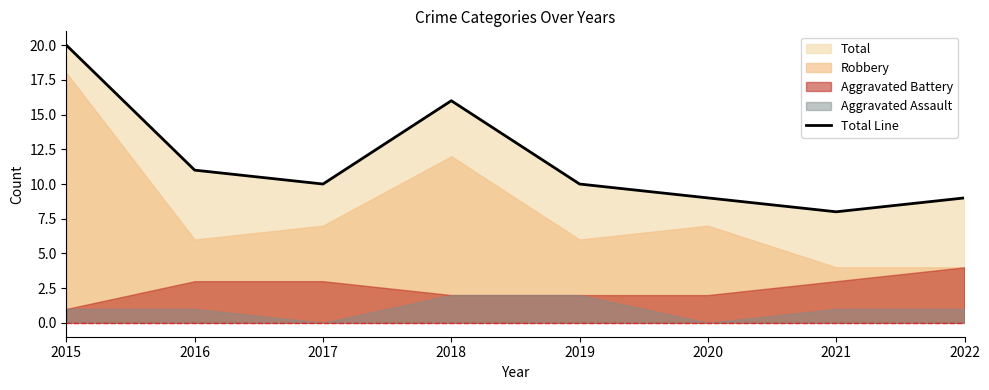

At which category does the data reach its first local valley?

2017